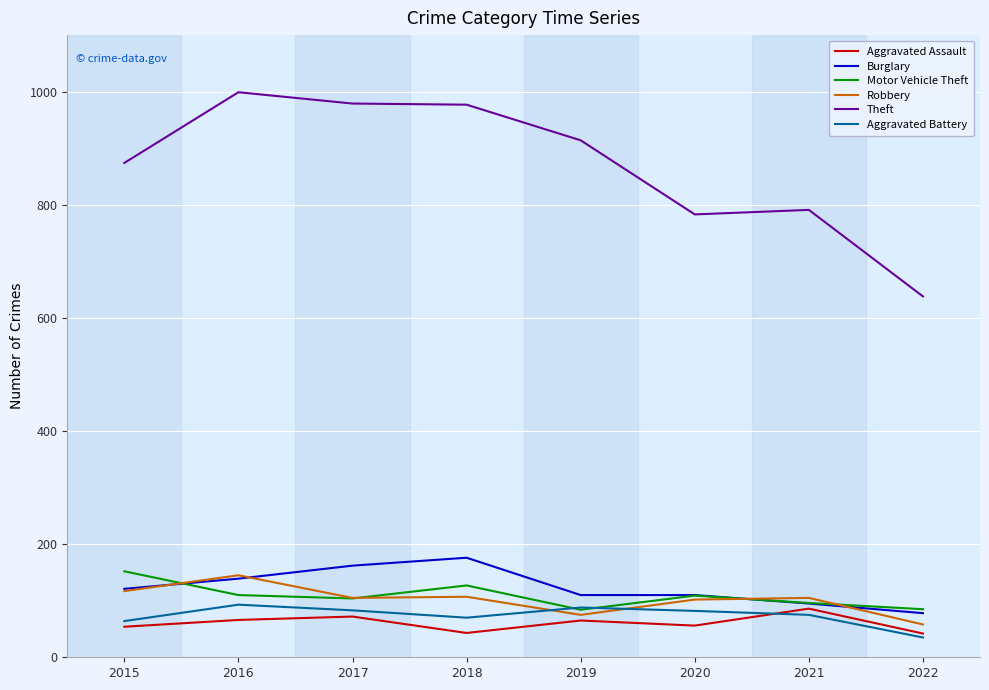

Which category has the highest value in the Robbery series?

2016